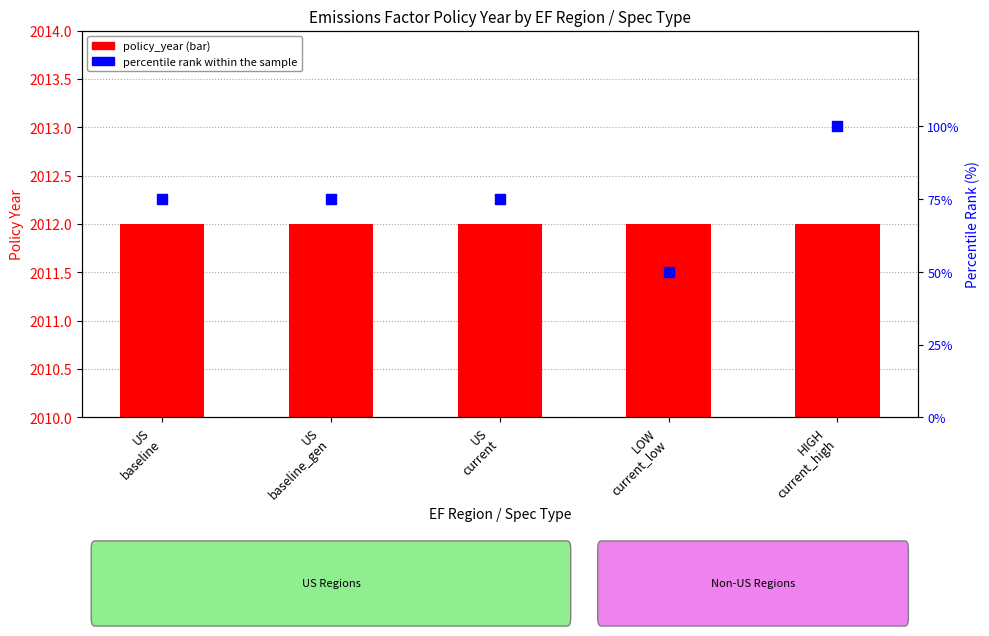

Which series has the largest total across all categories?

policy_year